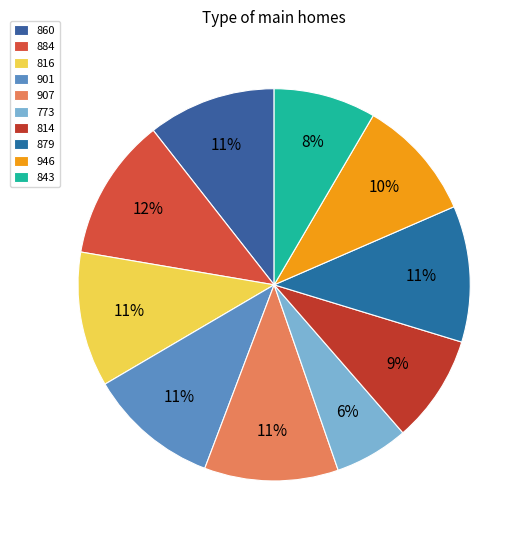

Is it true that 816 is 1% of the pie?

False